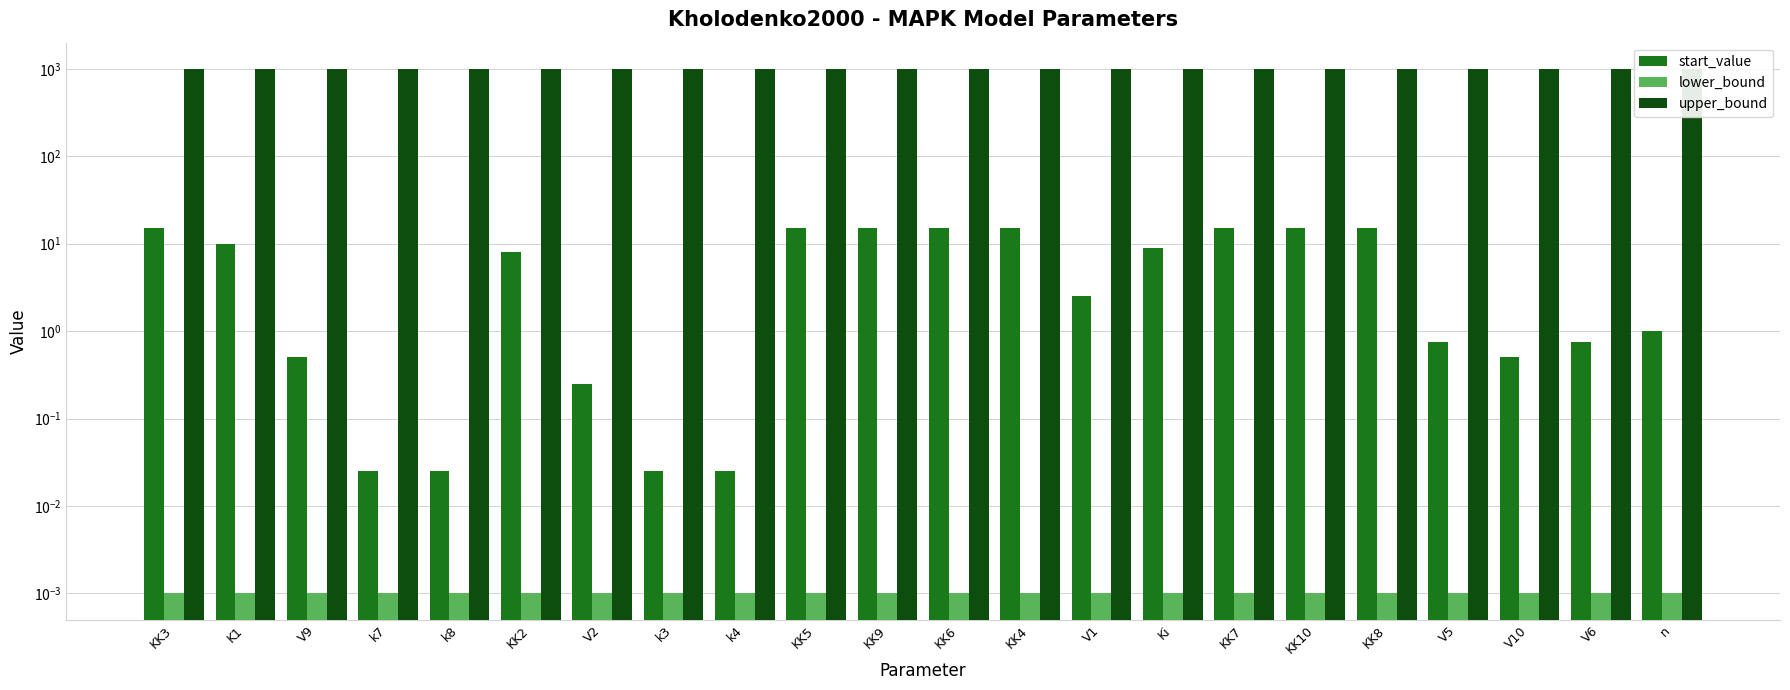

What is the maximum value shown in the chart?

1000.0